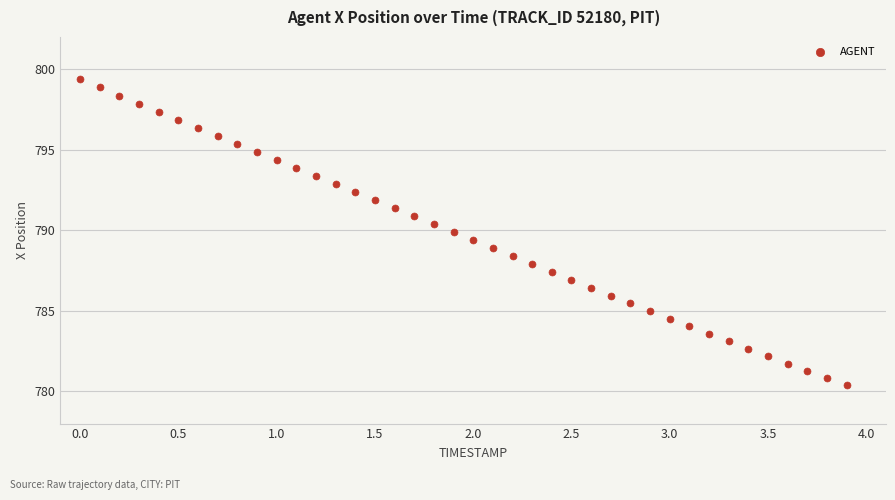

What is the range of X values (max minus min)?

3.9